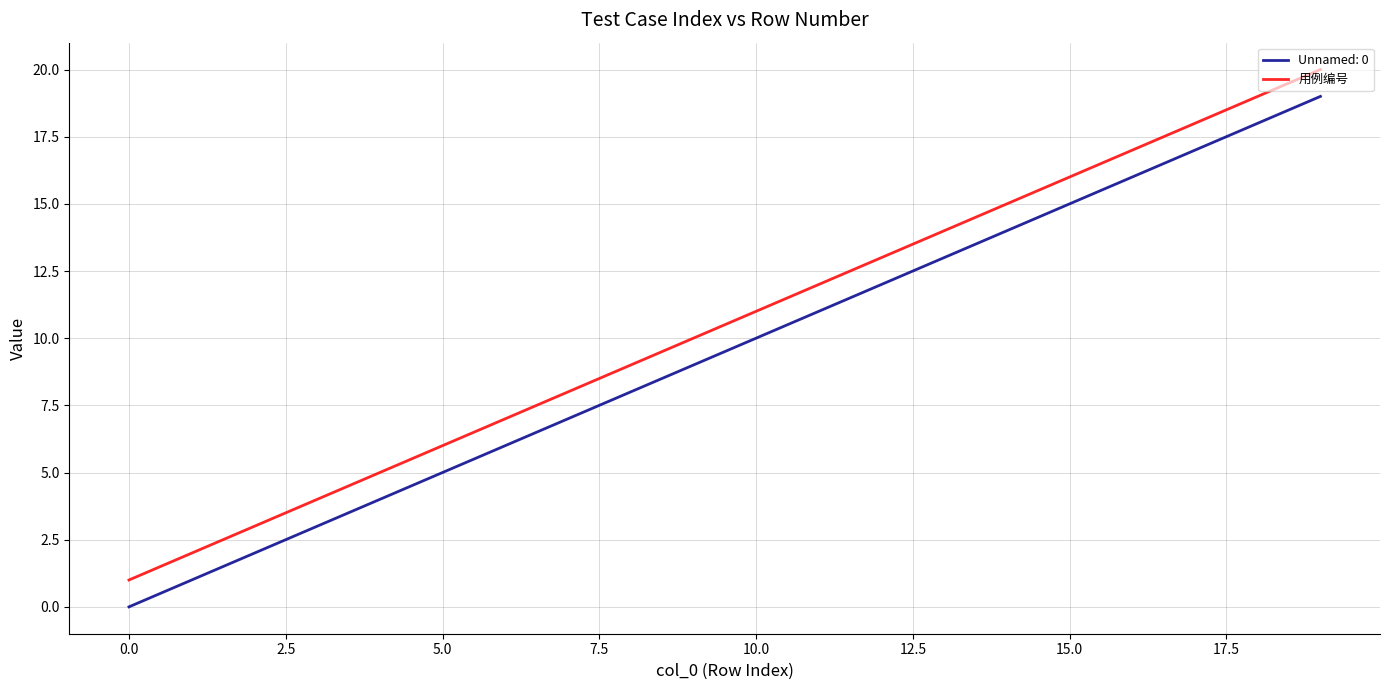

List the series in order of their overall mean, highest first.

用例编号, Unnamed: 0